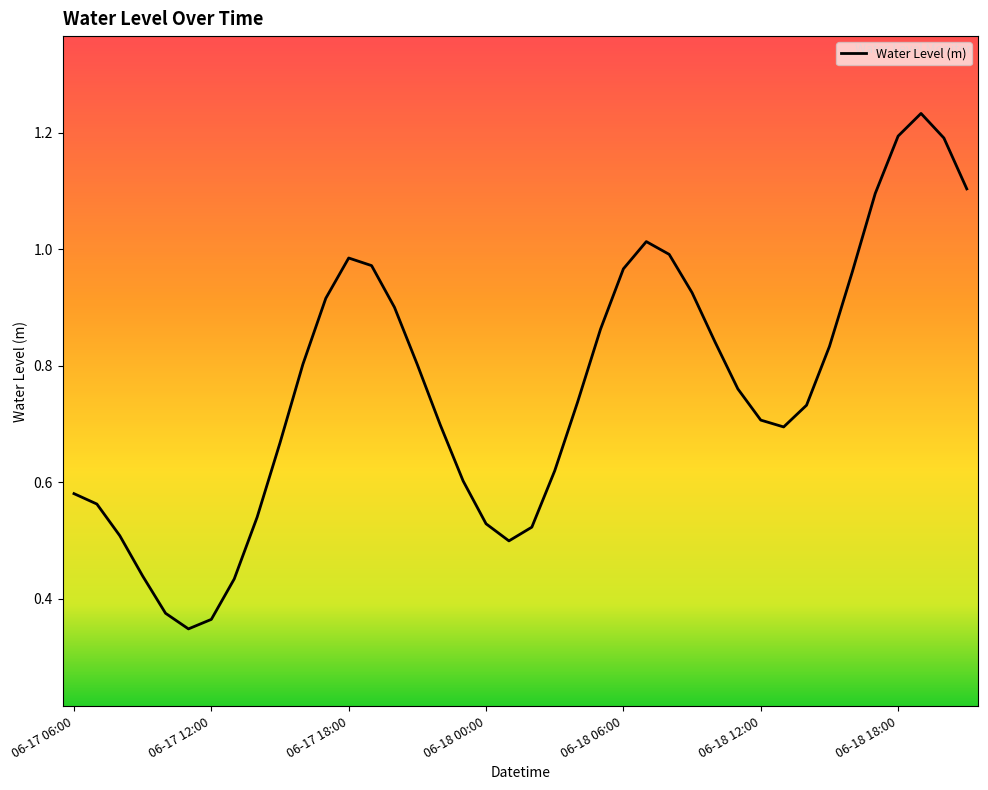

True or false: the data shows 0.2 at 06-17 12:00.

False